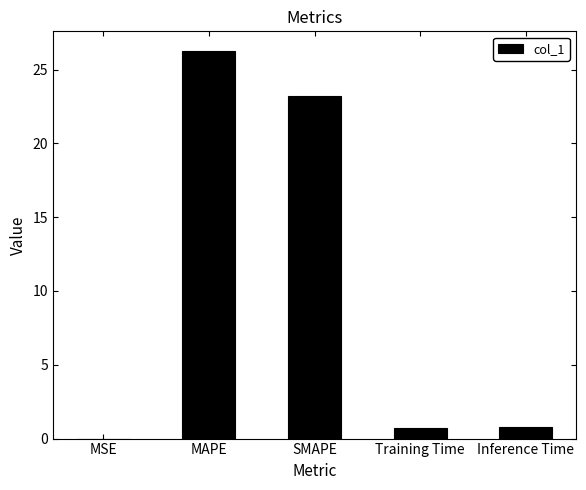

Which has a higher value, MSE or Training Time?

Training Time